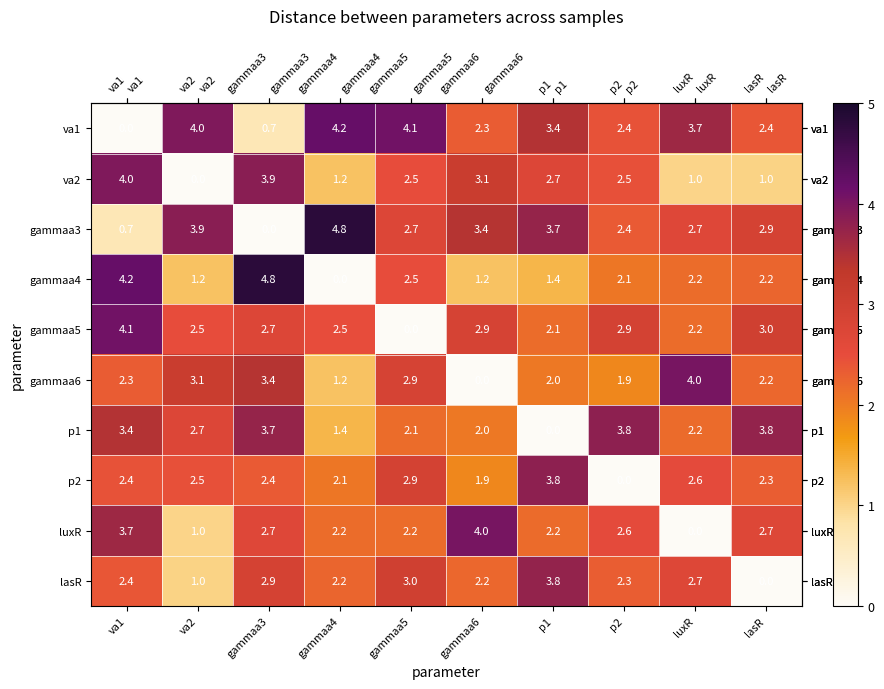

Where is p2 nearest to the value 1?

gammaa6